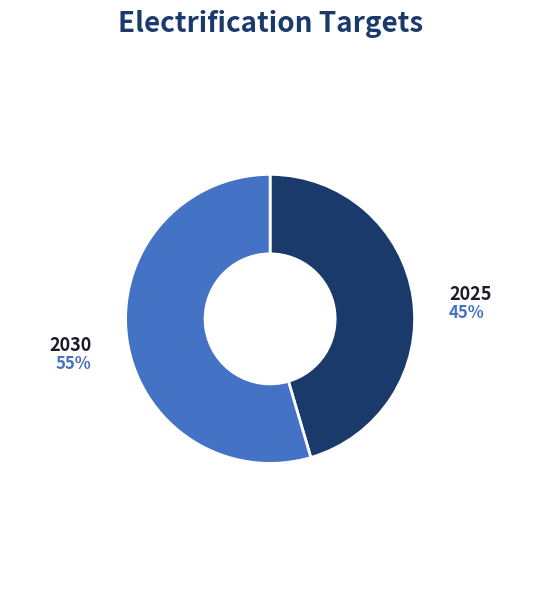

Which has a higher value, 2030 or 2025?

2030